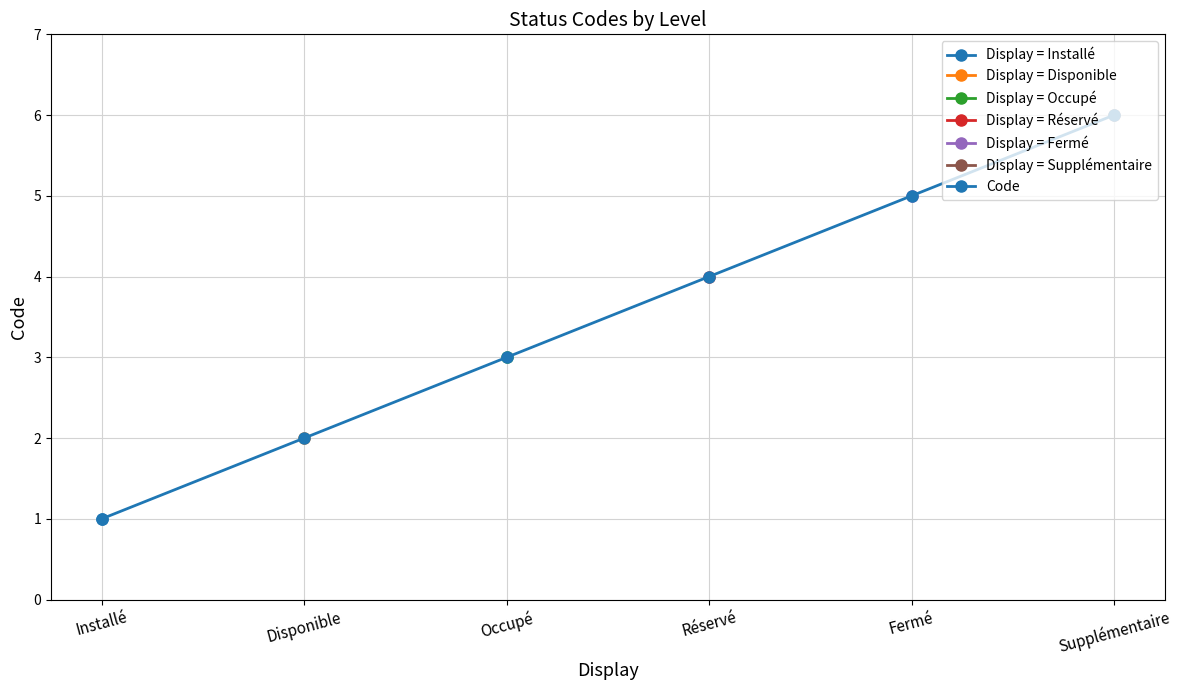

The chart shows a value of 9 at Fermé. True or false?

False